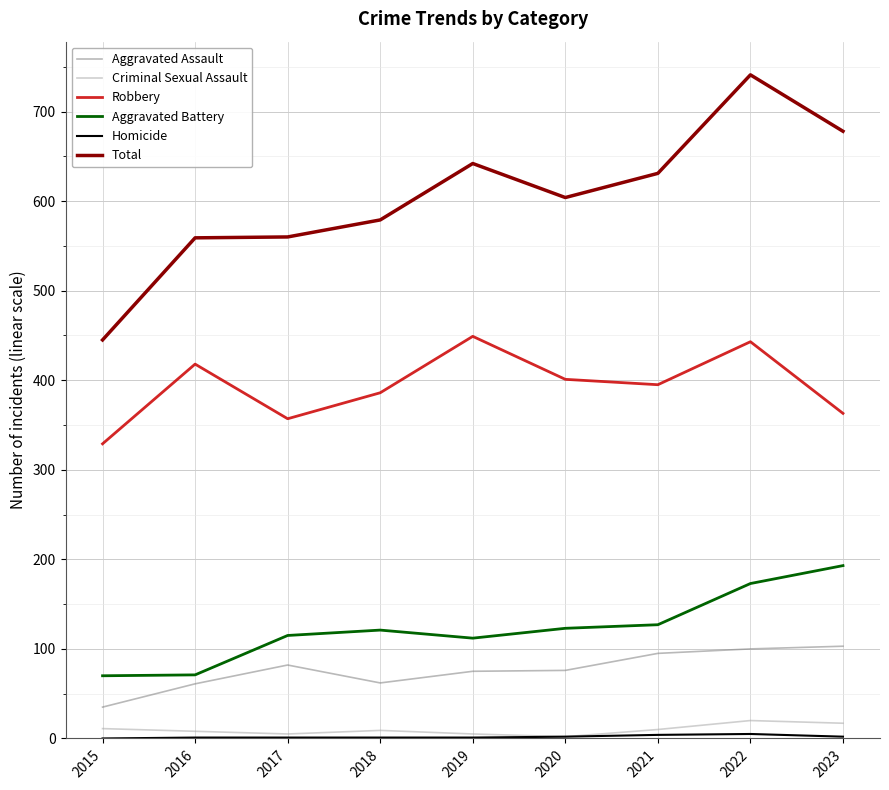

Which series has the widest spread of values?

Total